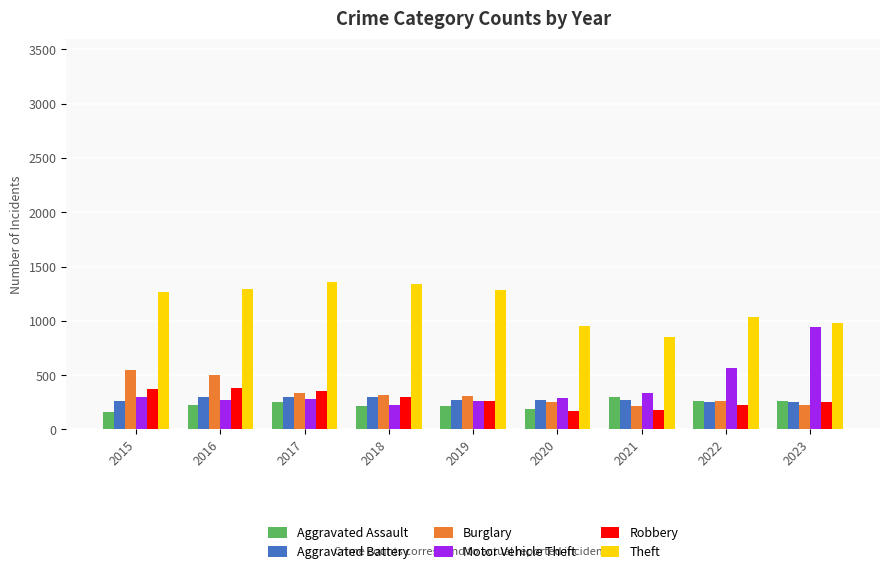

Is it true that Theft equals 425 at 2020?

False